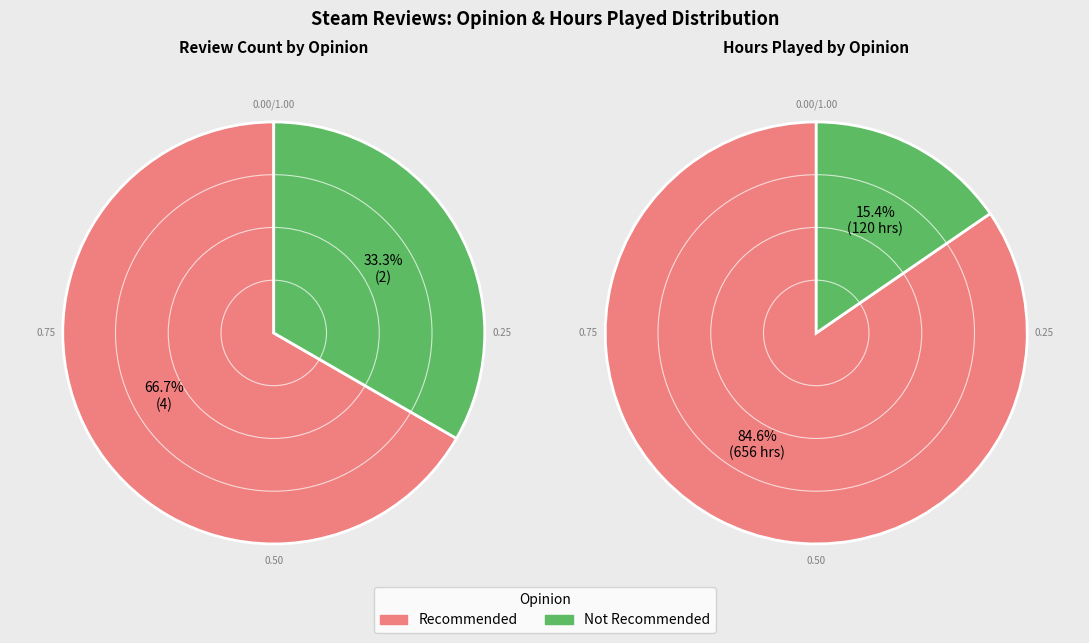

Does any single category account for the majority?

Yes